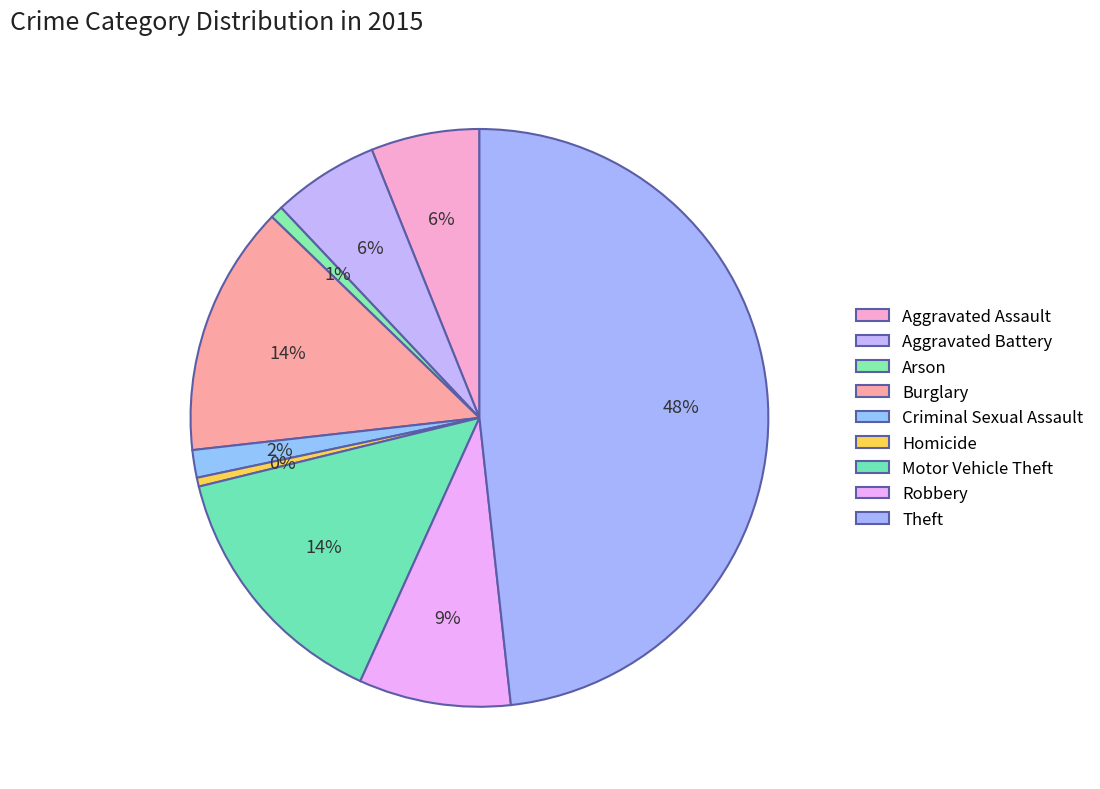

Count the number of slices in the pie.

9